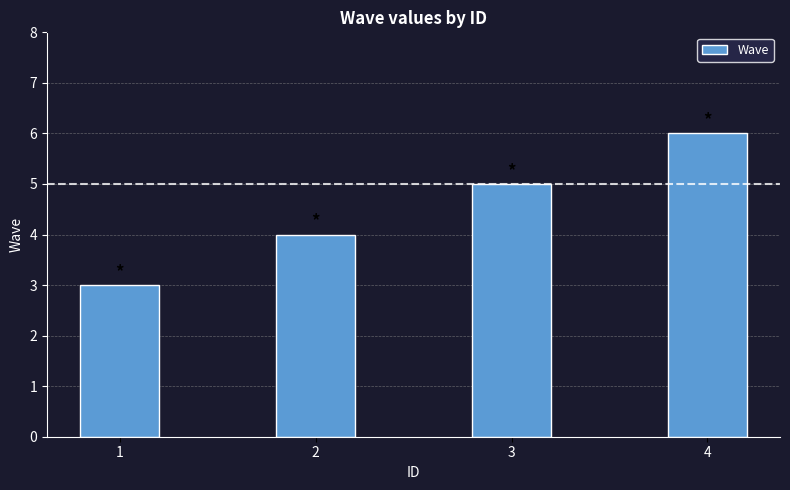

How many values are between 4 and 6?

3